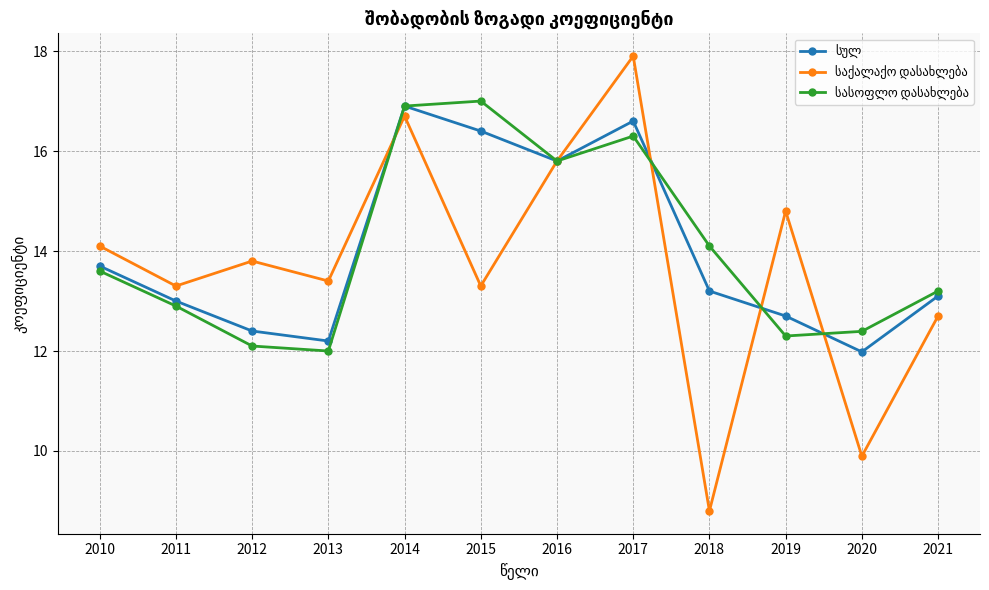

Which label corresponds to the smallest value in the chart?

2018